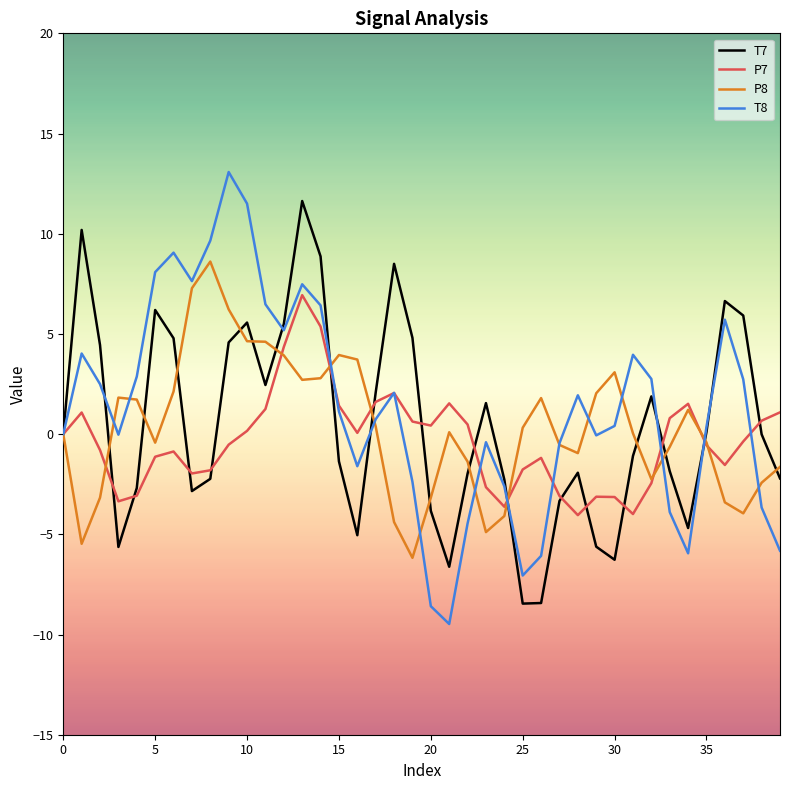

What is the highest value of the P7 series?

6.9